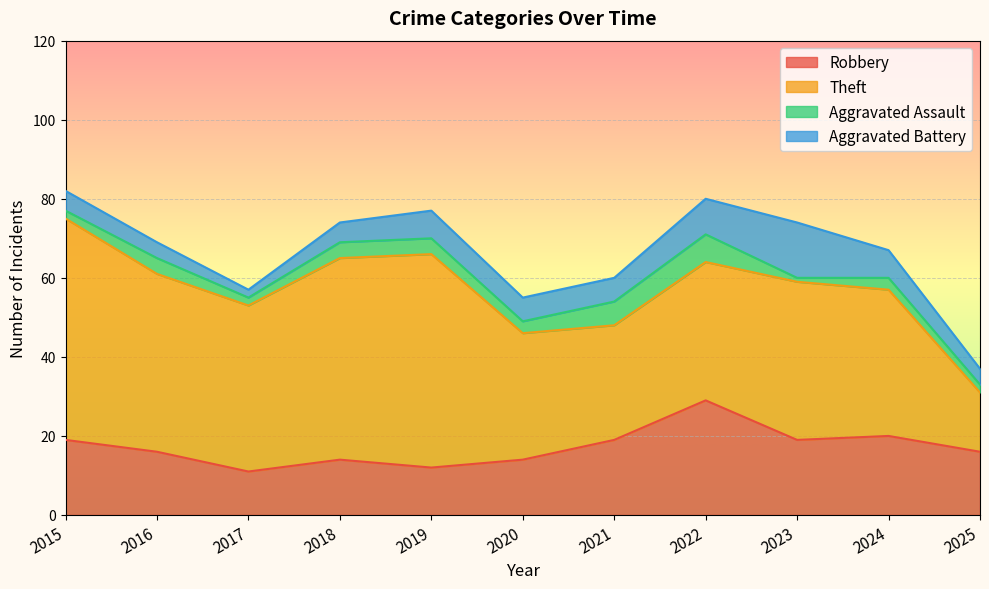

What is the difference between the Theft values at 2023 and 2020?

8